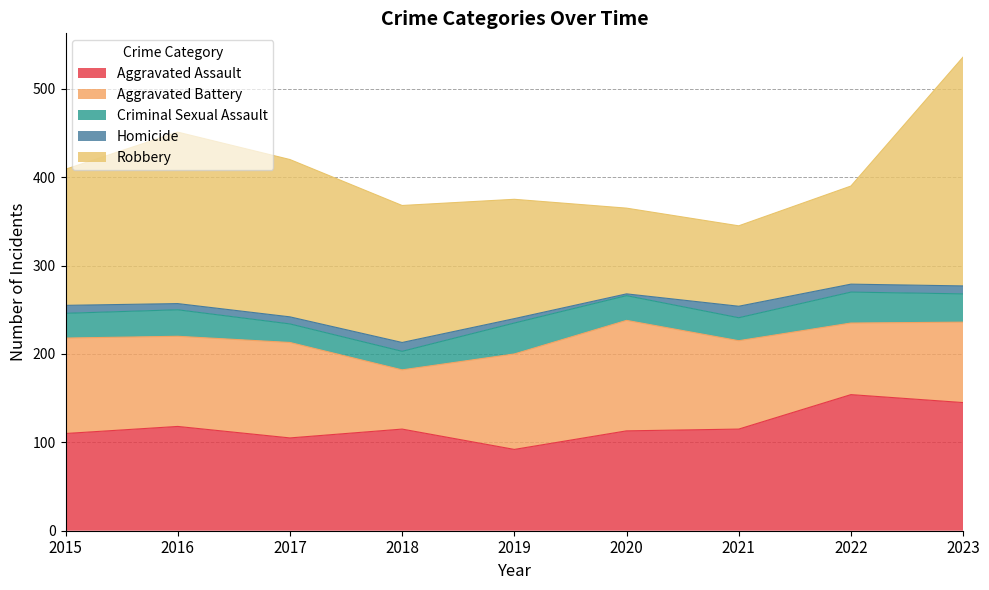

What is the value of the Aggravated Battery point at the 8th from the left?

81